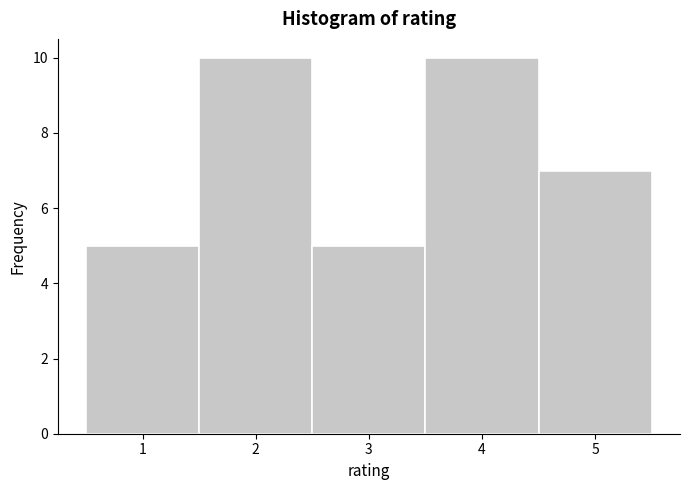

Reading left to right, transcribe this chart: for each bar, give the range it covers on the x-axis and its height. The values are not printed on the chart, so give them approximately, as read against the axis.

0.5 to 1.5: 5
1.5 to 2.5: 10
2.5 to 3.5: 5
3.5 to 4.5: 10
4.5 to 5.5: 7